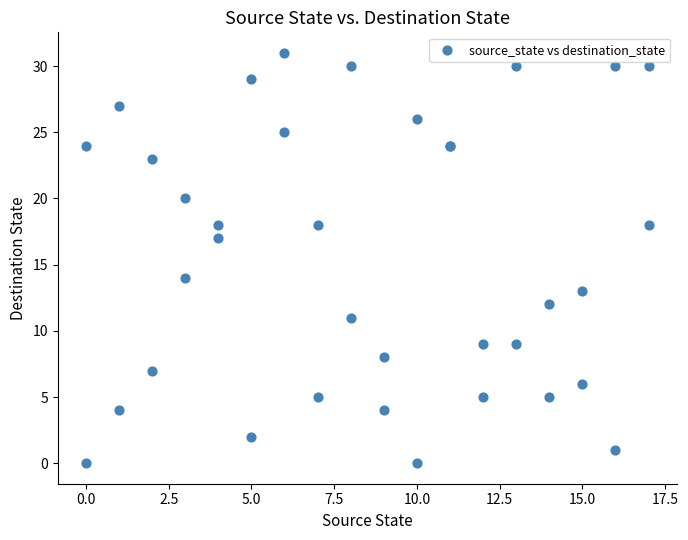

What Y value in the scatter plot is closest to 15?

14